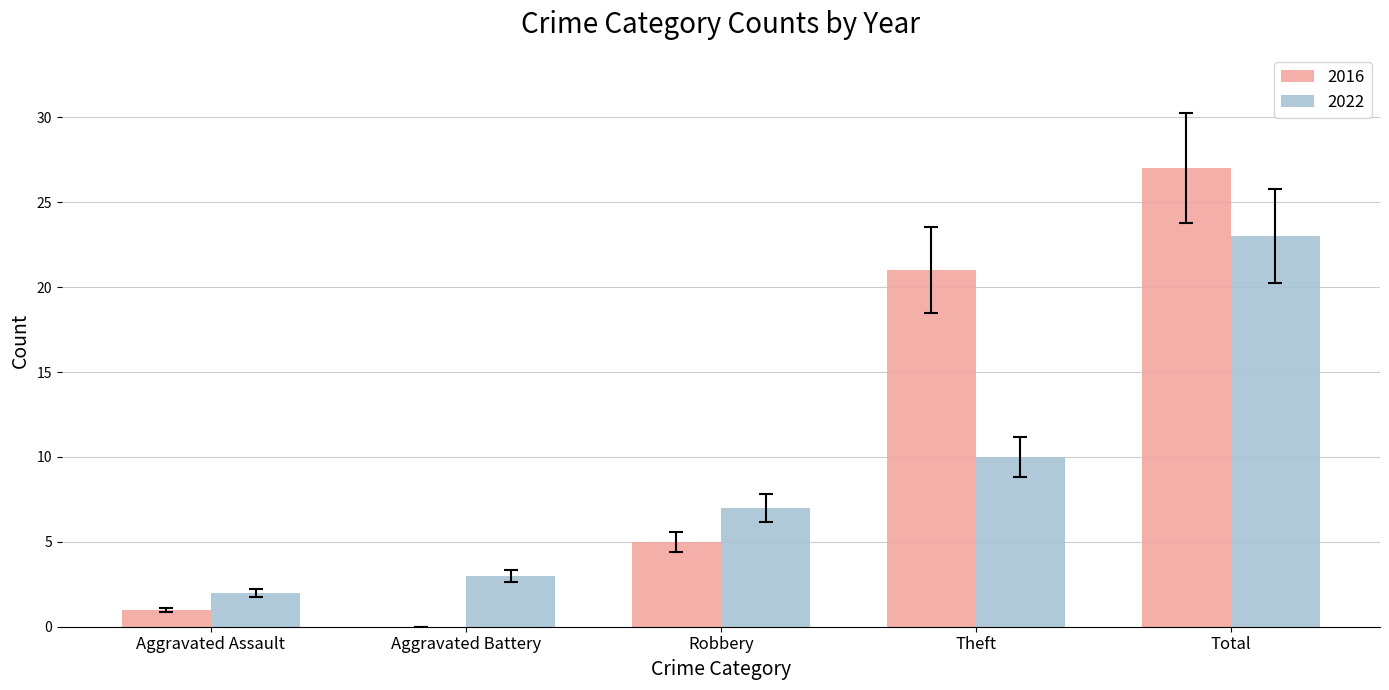

What is the maximum value for 2022?

23